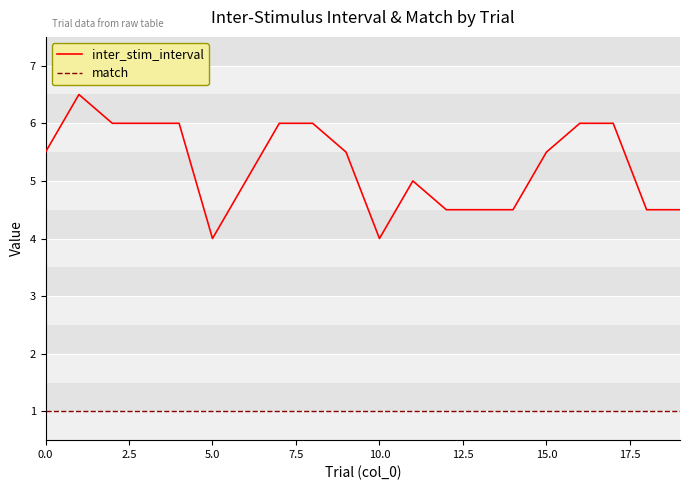

Which series has the widest spread of values?

inter_stim_interval